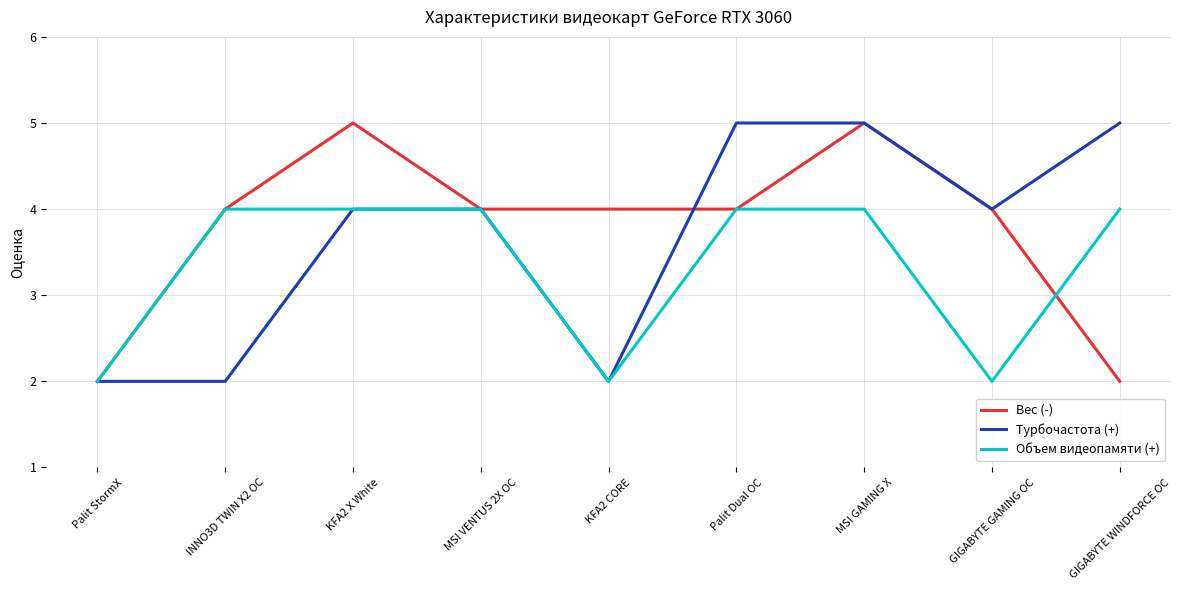

True or false: Турбочастота (+) has a value of 7 at GIGABYTE WINDFORCE OC.

False